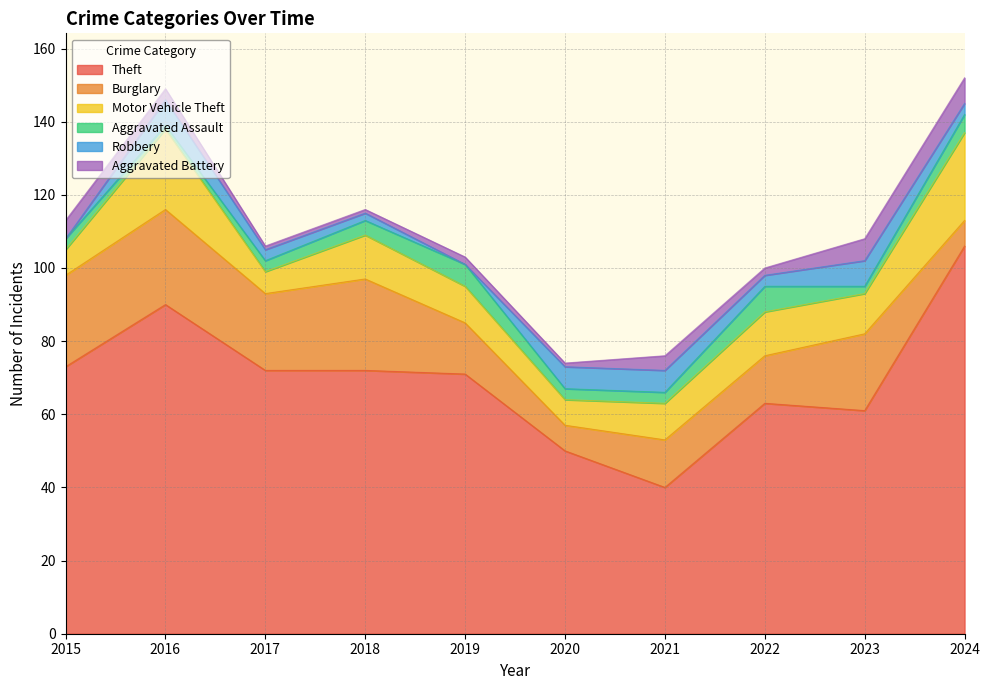

Which category has the highest value across all series?

2024